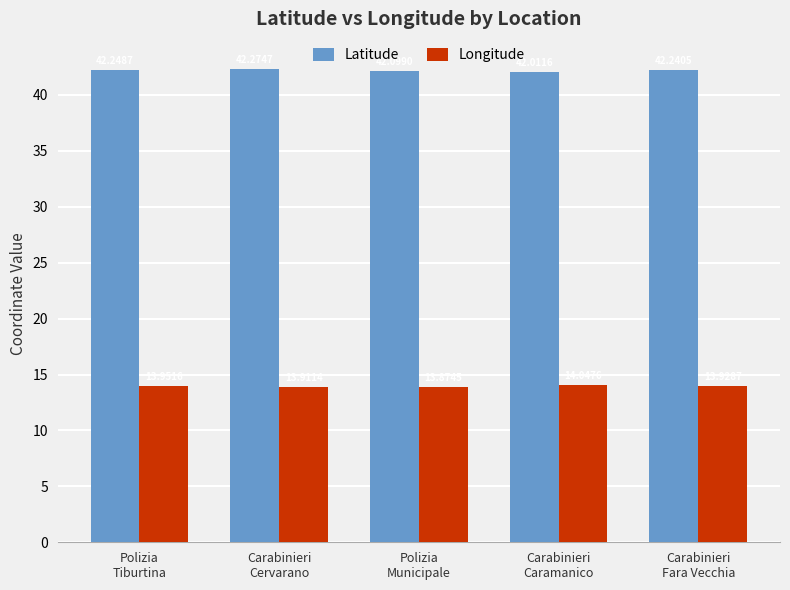

What is the highest value of the Longitude series?

14.0